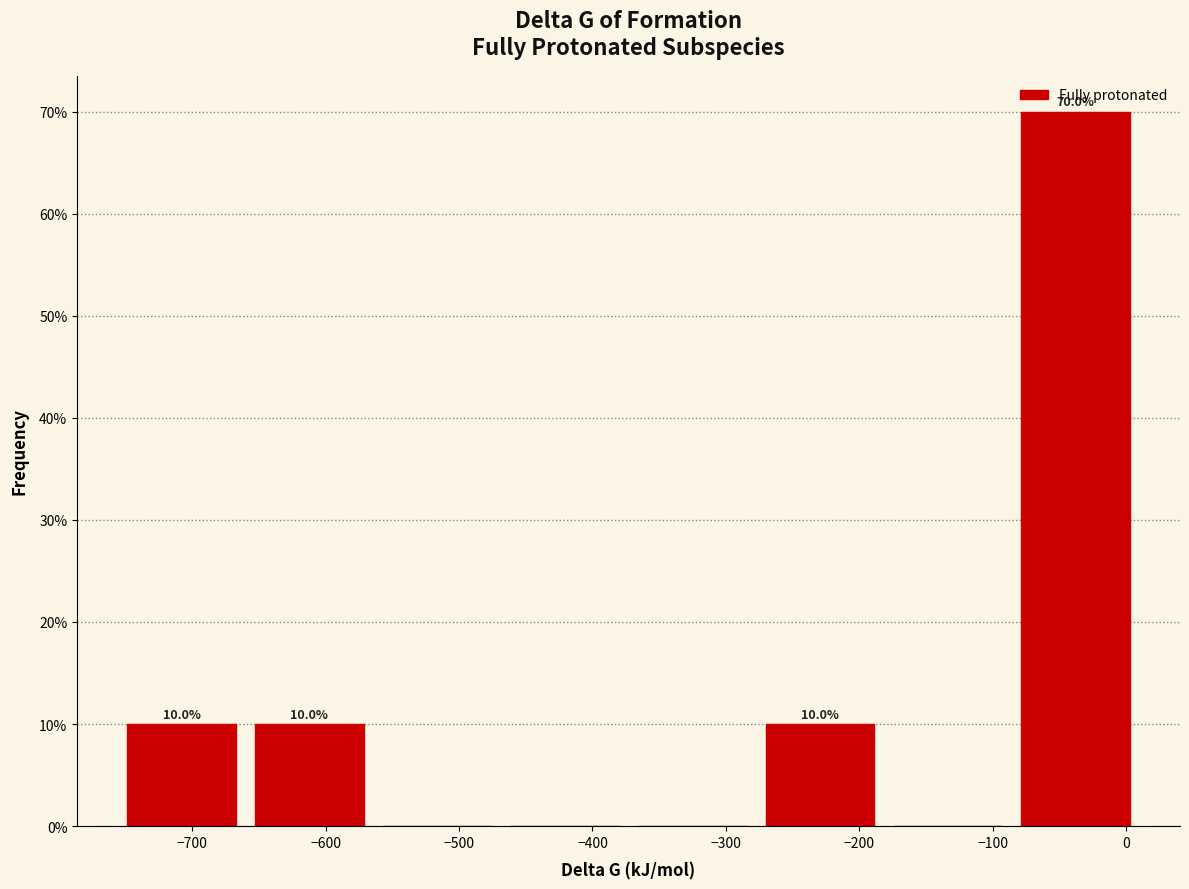

Which range on the x-axis has the tallest bar?

-90 to 10